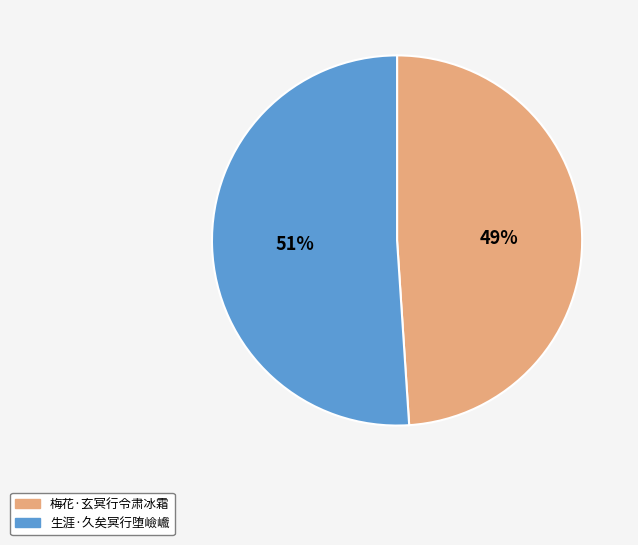

To the nearest percent, what is the difference between the largest and smallest slice percentages?

2%